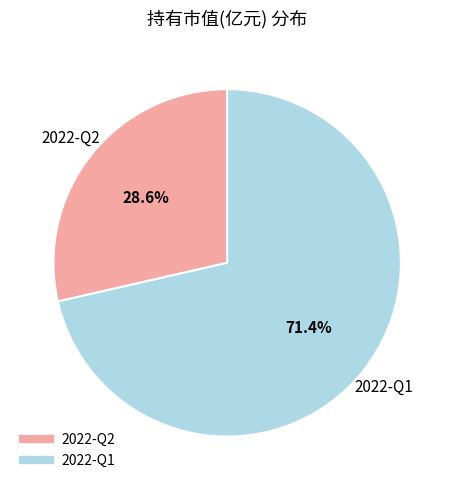

To the nearest percent, what percentage of the pie is 2022-Q1?

71%